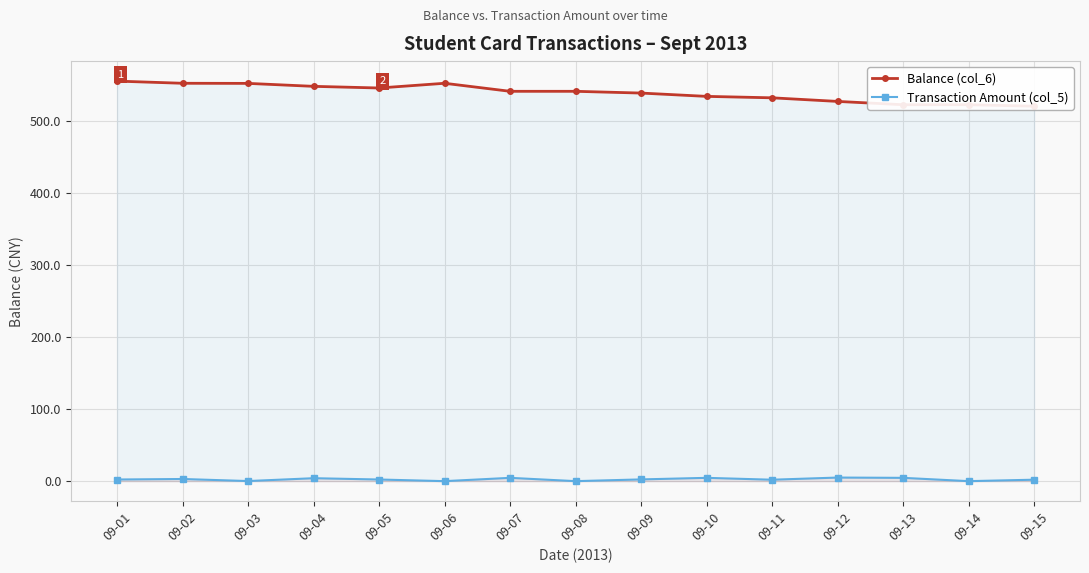

What are all the series names shown in the legend?

Balance (col_6), Transaction Amount (col_5)